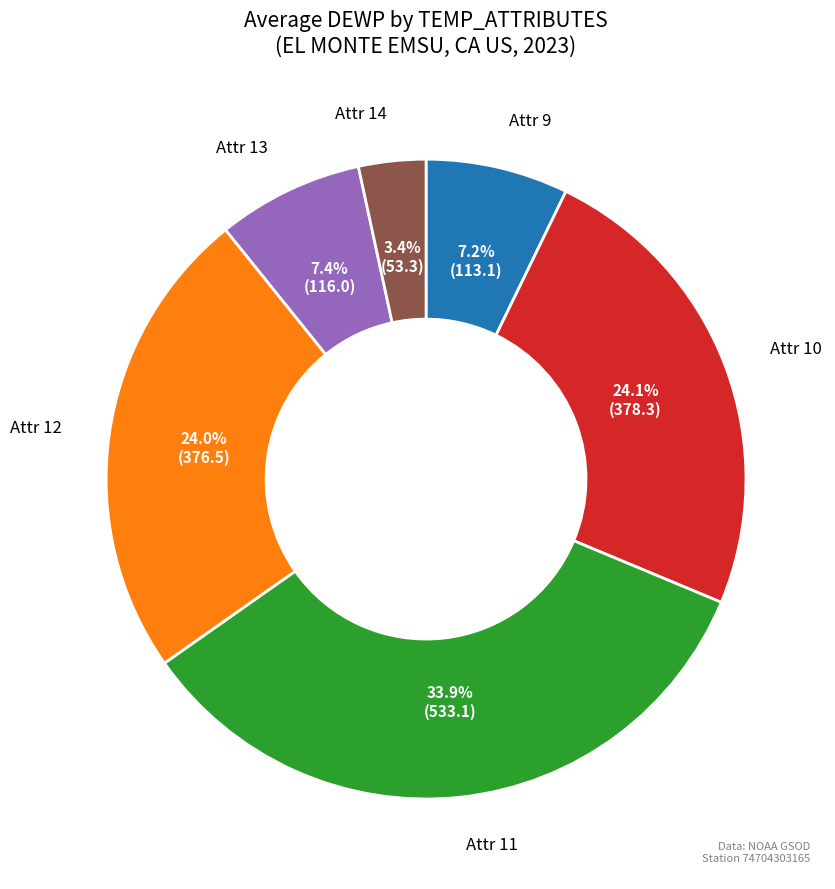

Is there any slice that represents more than half of the pie?

No